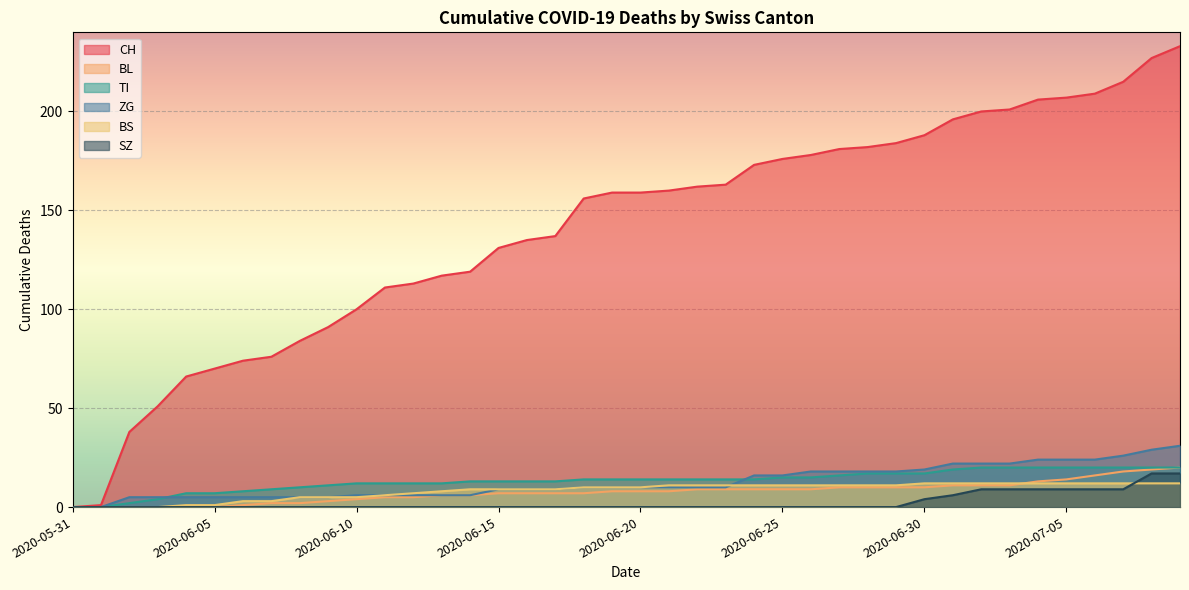

What is the greatest value displayed?

233